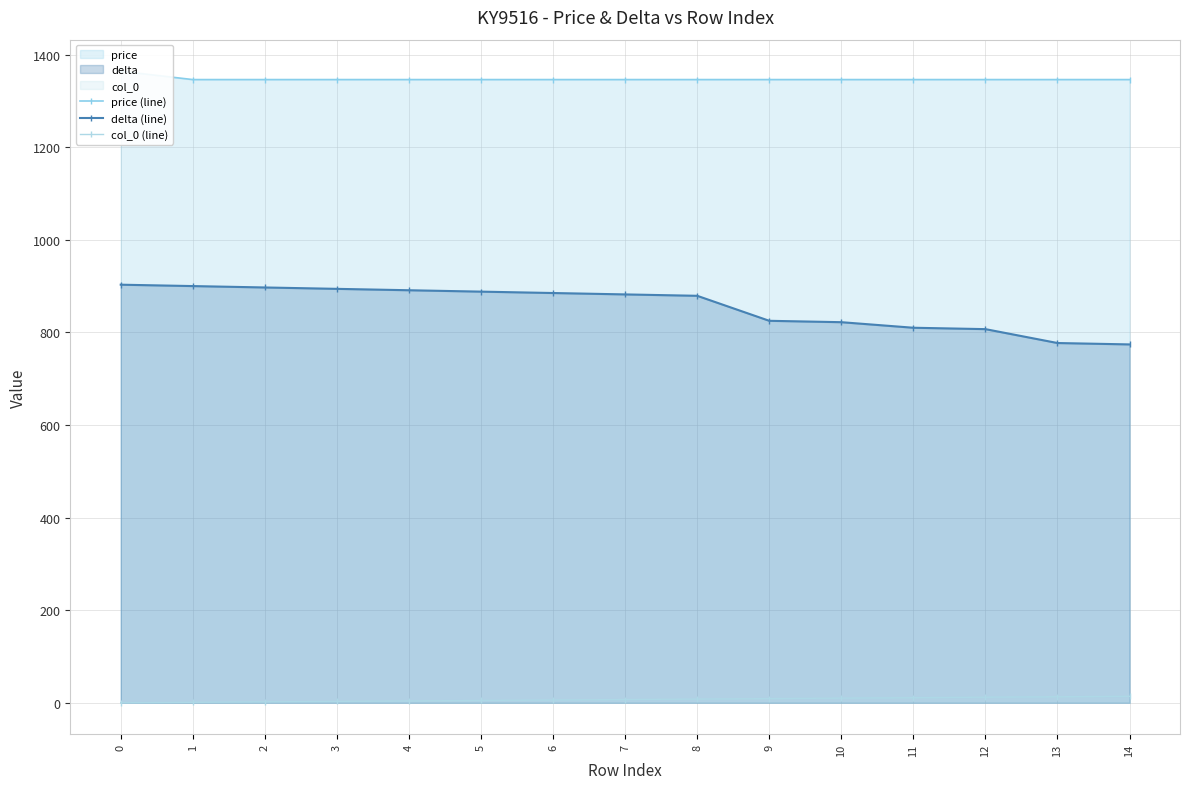

What is the value of the price (line) point at the 4th from the left?

1346